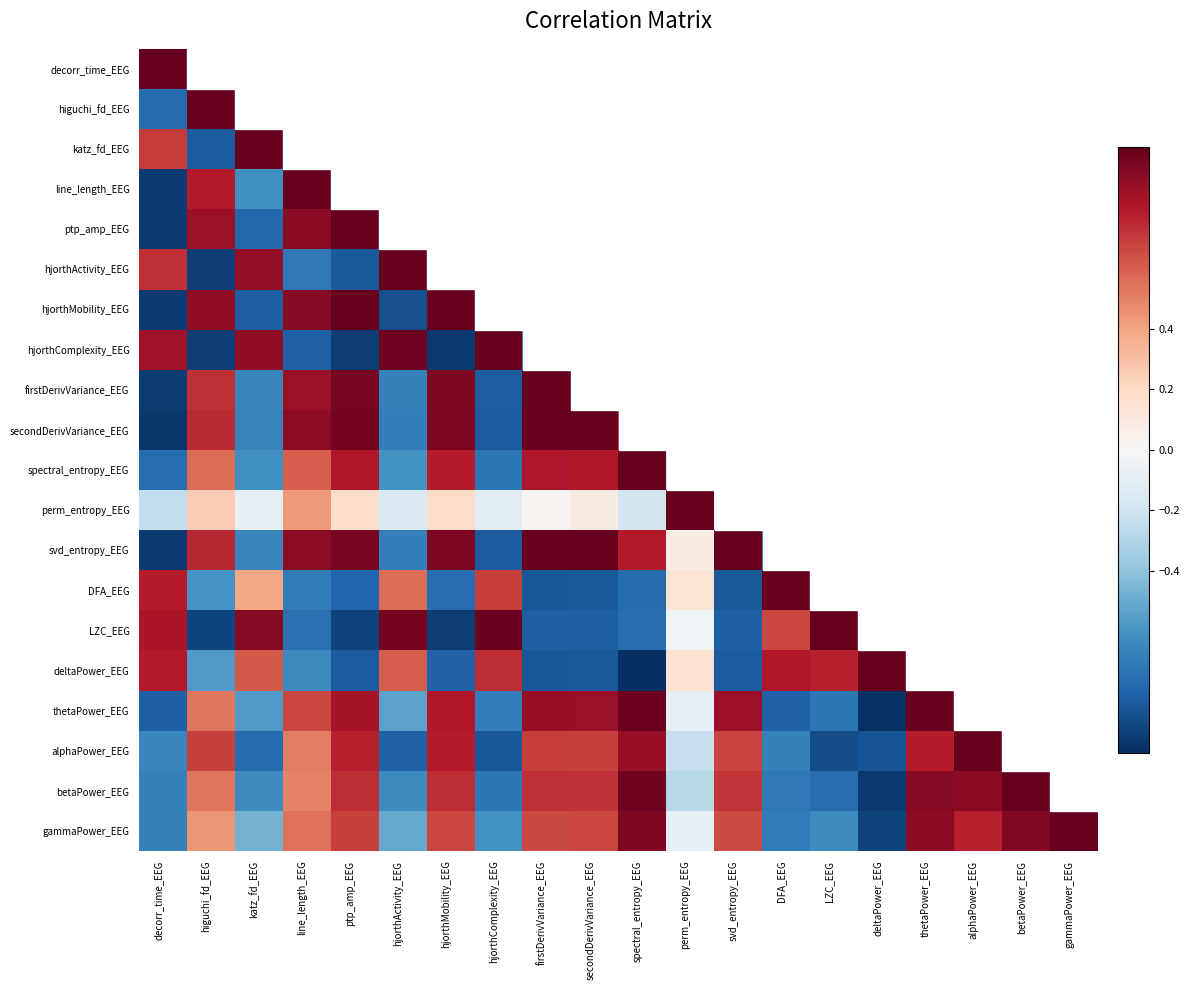

What value does the LZC_EEG series have at firstDerivVariance_EEG?

-0.8